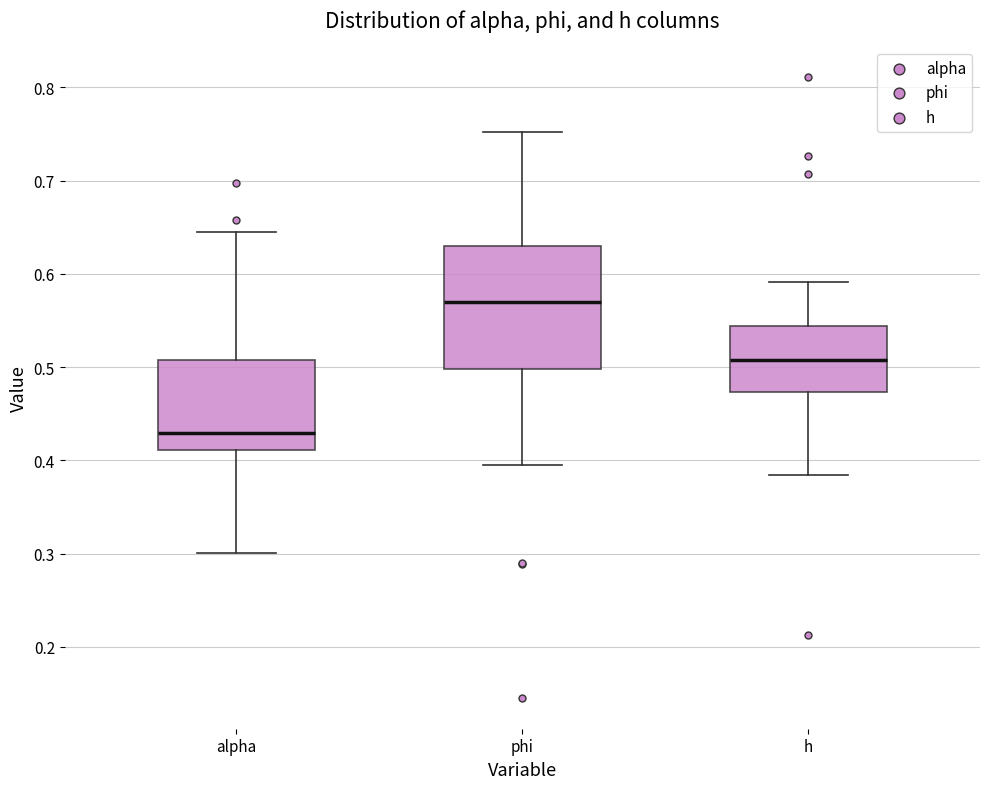

Reading left to right, transcribe this box plot: for each box, give where its median line is, the range the box spans, and where its two whiskers end, as read against the y-axis. The values are not printed on the chart, so give them approximately, as read against the axis.

alpha: median 0.43, box 0.41 to 0.51, whiskers 0.30 to 0.64
phi: median 0.57, box 0.50 to 0.63, whiskers 0.39 to 0.75
h: median 0.51, box 0.47 to 0.54, whiskers 0.38 to 0.59